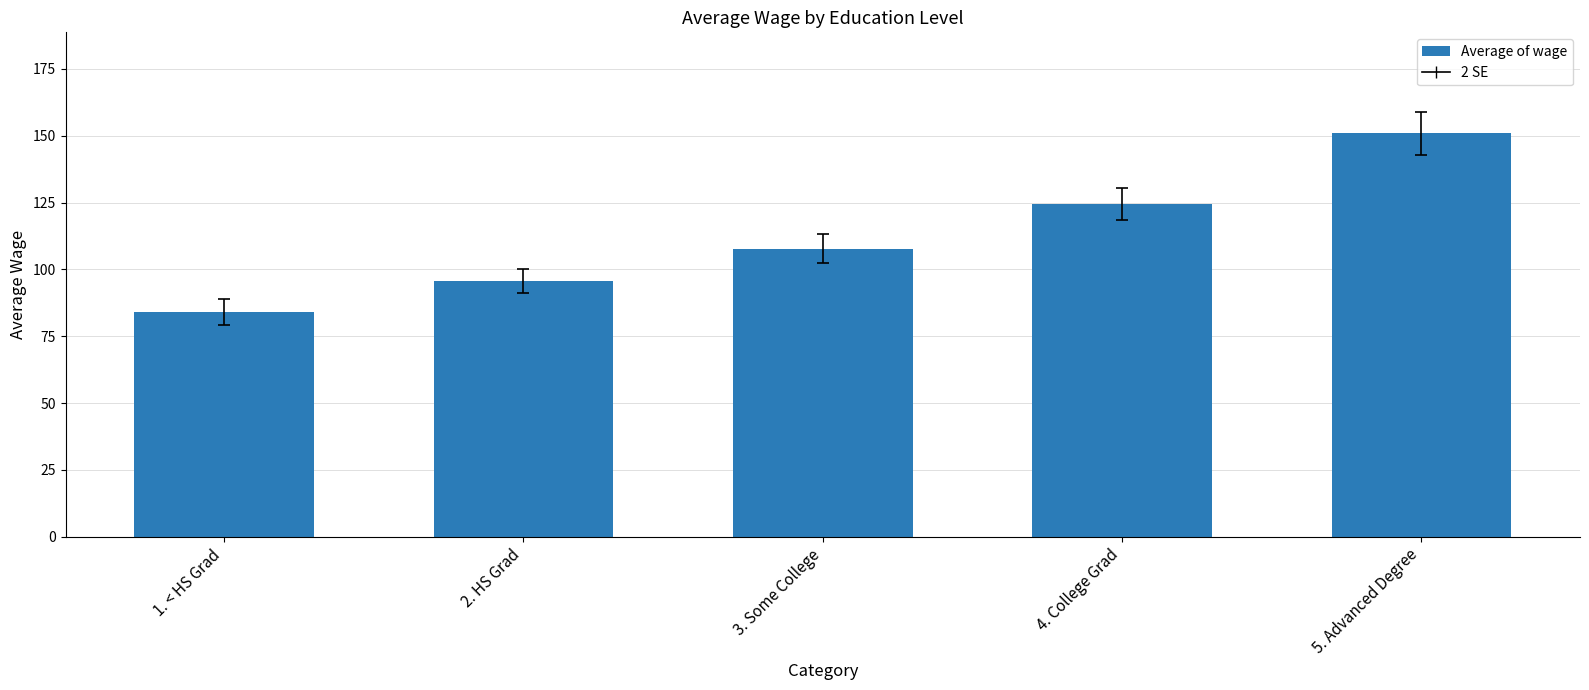

What is the difference between the values at 2. HS Grad and 1. < HS Grad?

11.7